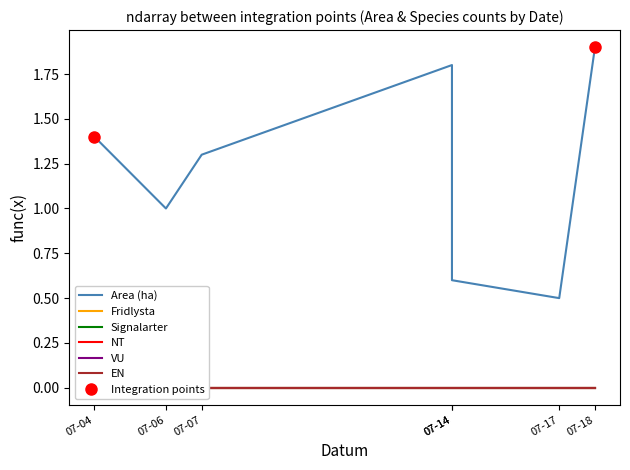

How many series are shown in this chart?

6